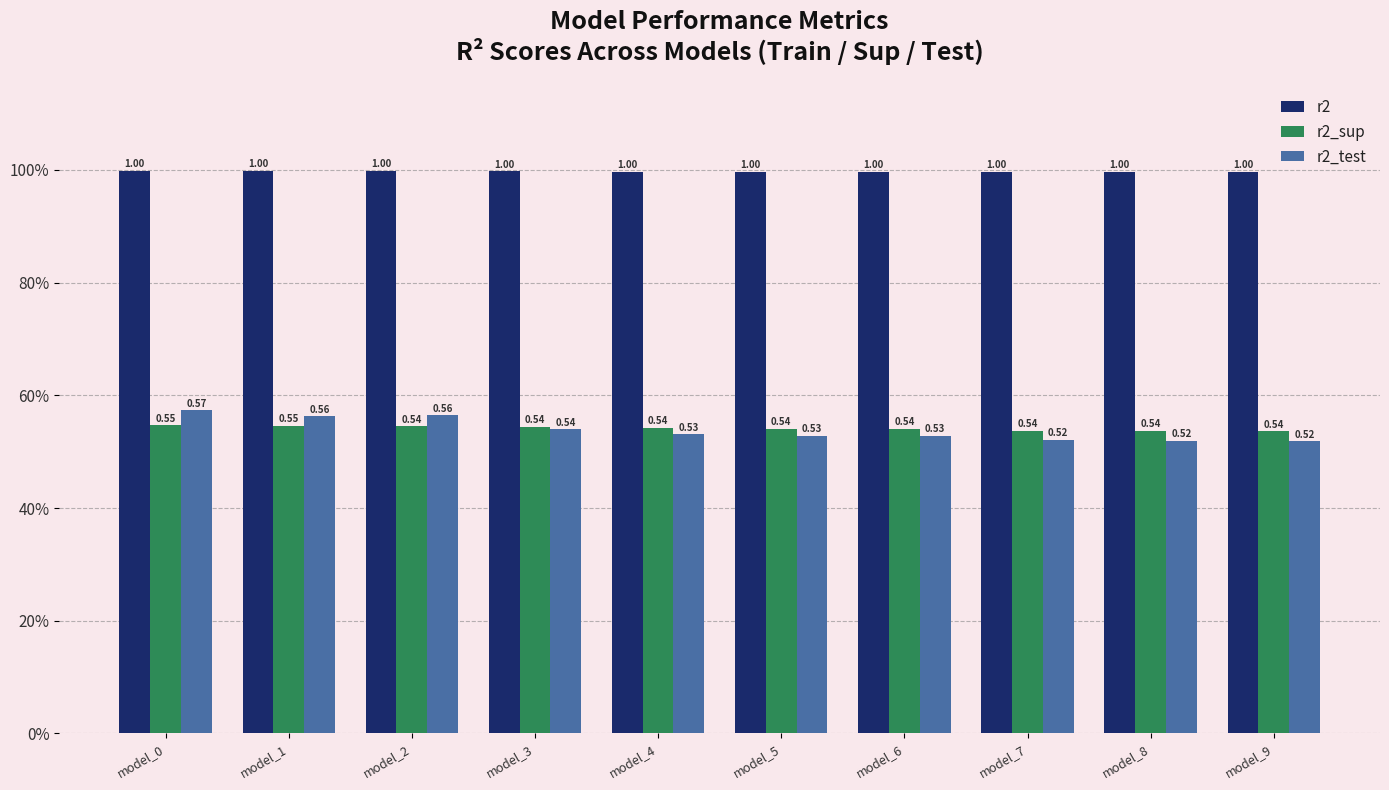

Is it true that r2_test equals 0.6 at model_2?

True